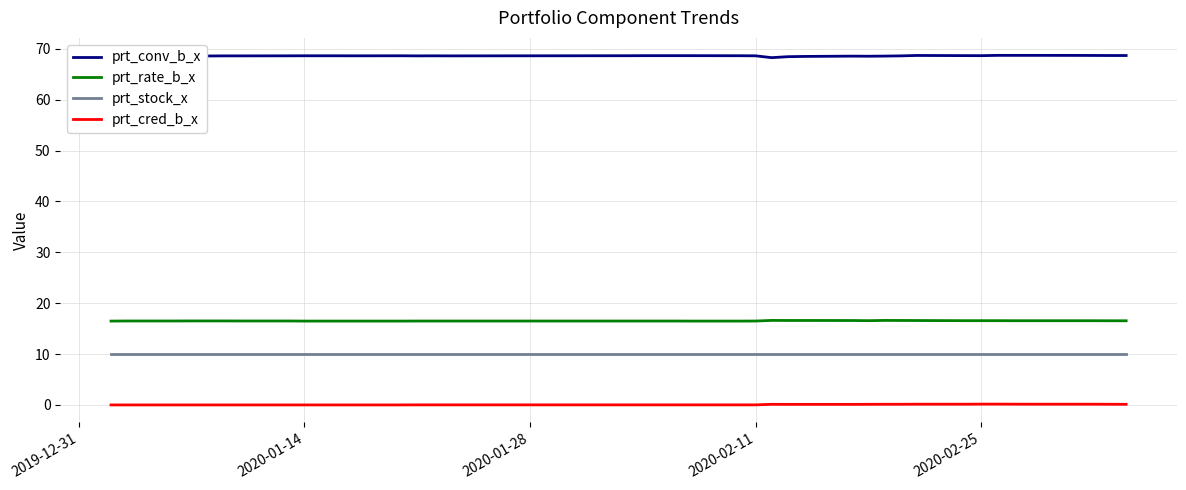

What is the lowest value of the prt_stock_x series?

10.0